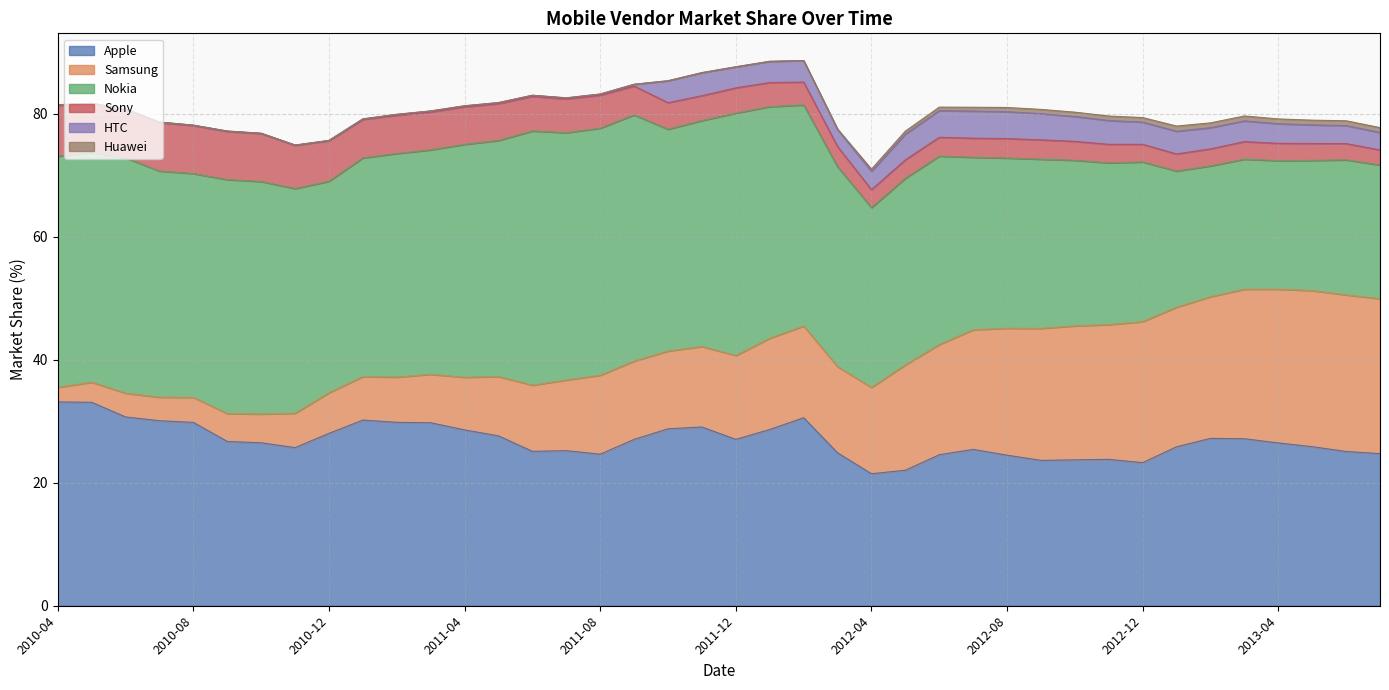

At 2011-04, list the series in order from largest to smallest.

Nokia, Apple, Samsung, Sony, HTC, Huawei